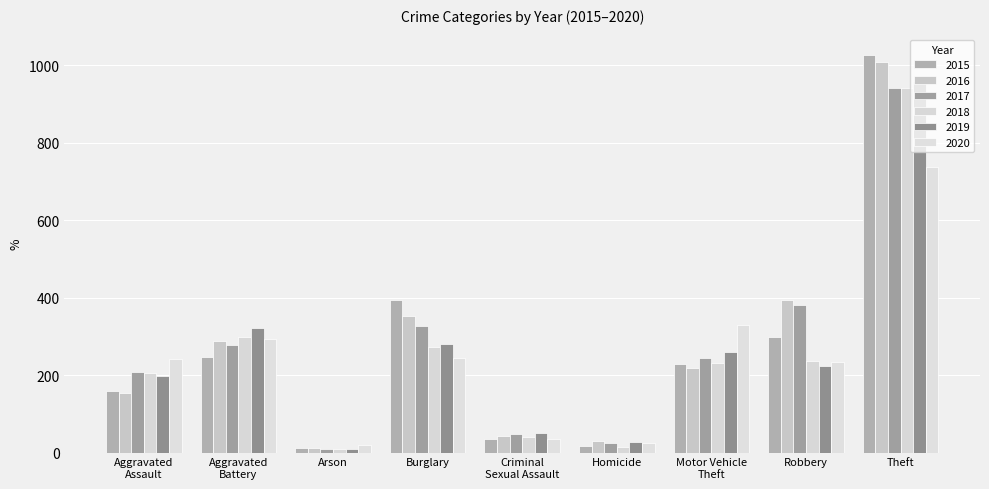

What is the approximate value of 2015 at Aggravated
Battery, to the nearest 100?

200